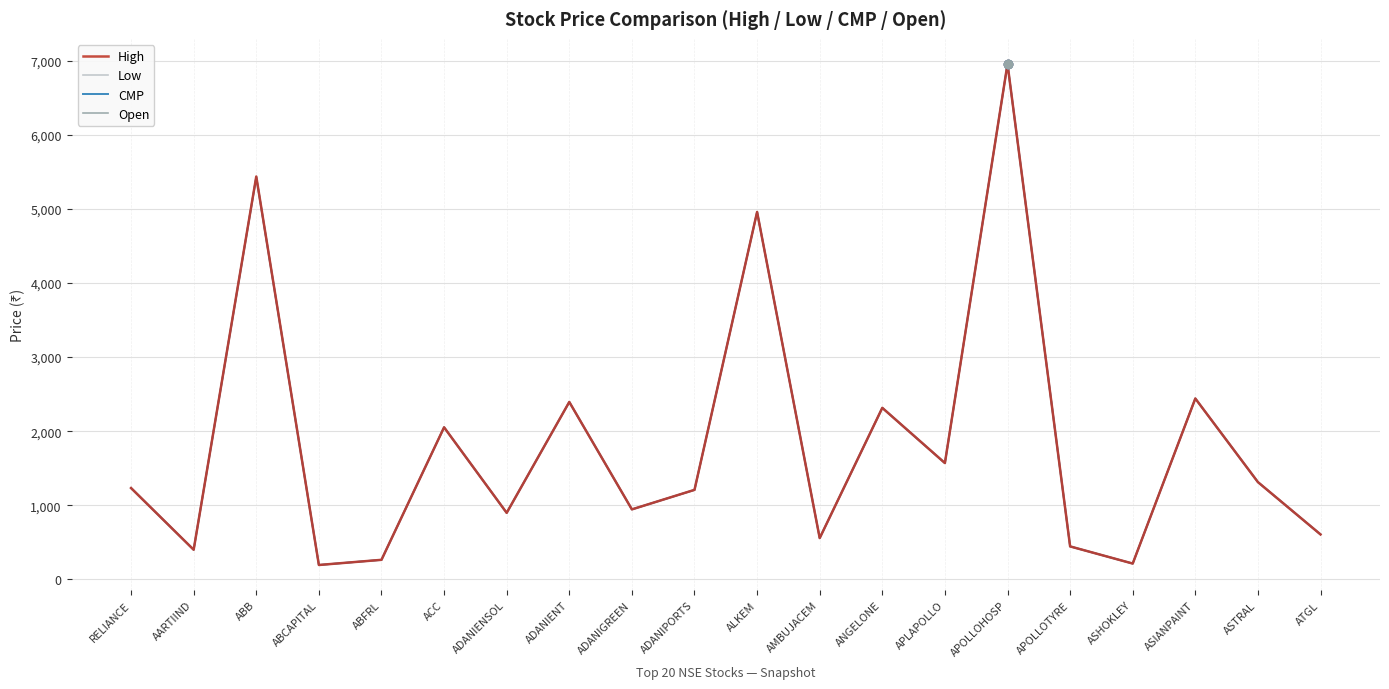

Is the value of Low at APOLLOTYRE greater than the value of High at ATGL?

No